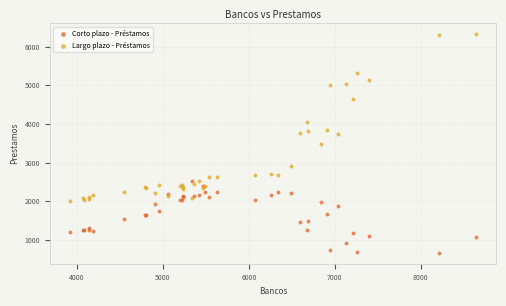

In the Largo plazo - Préstamos series, what Y value is closest to 4160?

4061